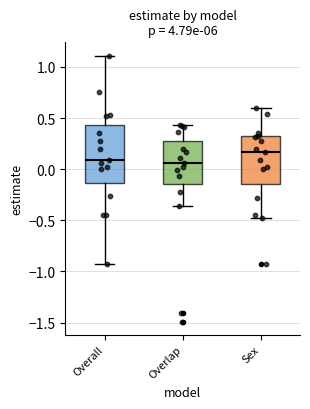

Which box is the tallest, from its lower edge to its upper edge?

Overall